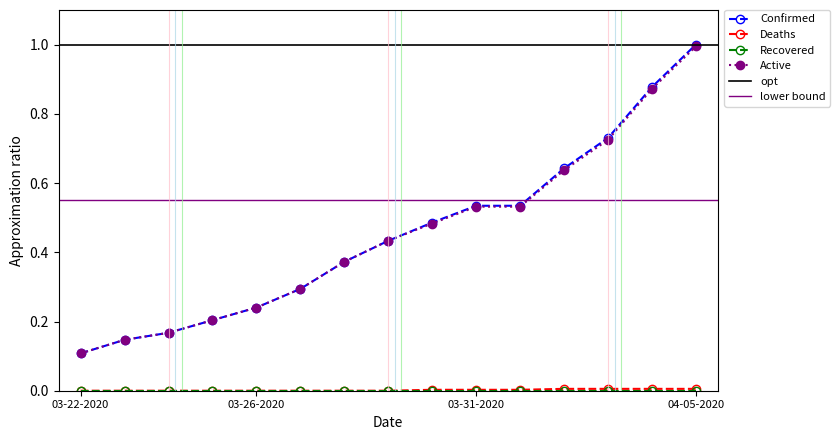

Is the value of Confirmed at 03-28-2020 greater than the value of Deaths at 03-26-2020?

Yes